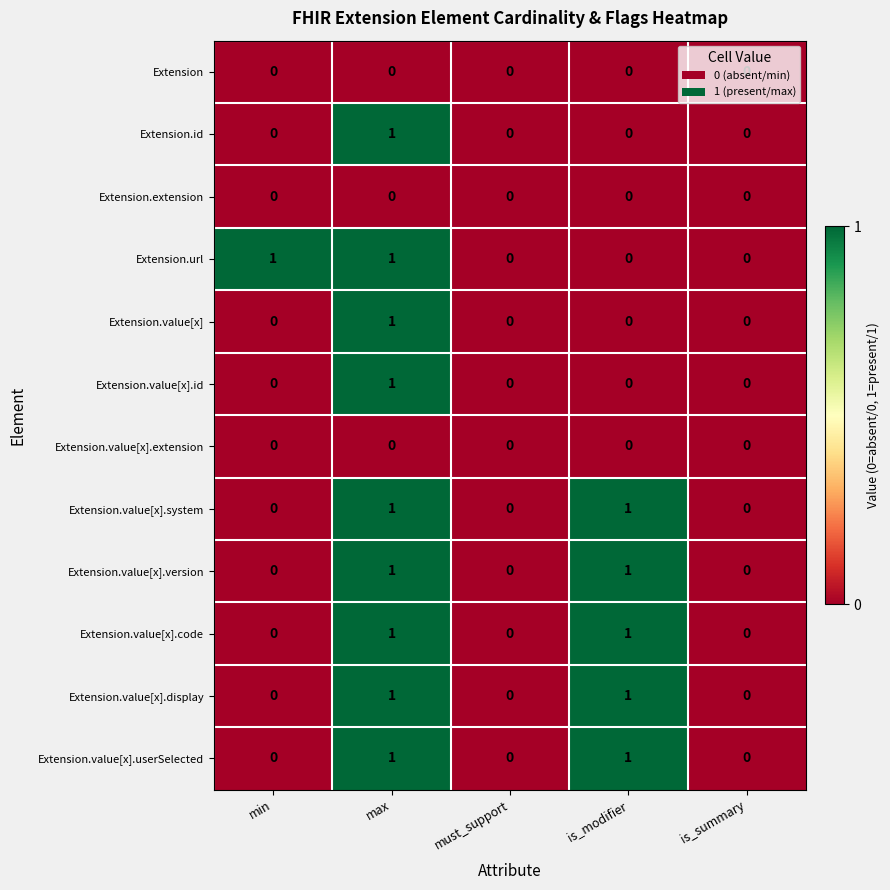

The Extension.value[x].system series shows 2 at max. True or false?

False